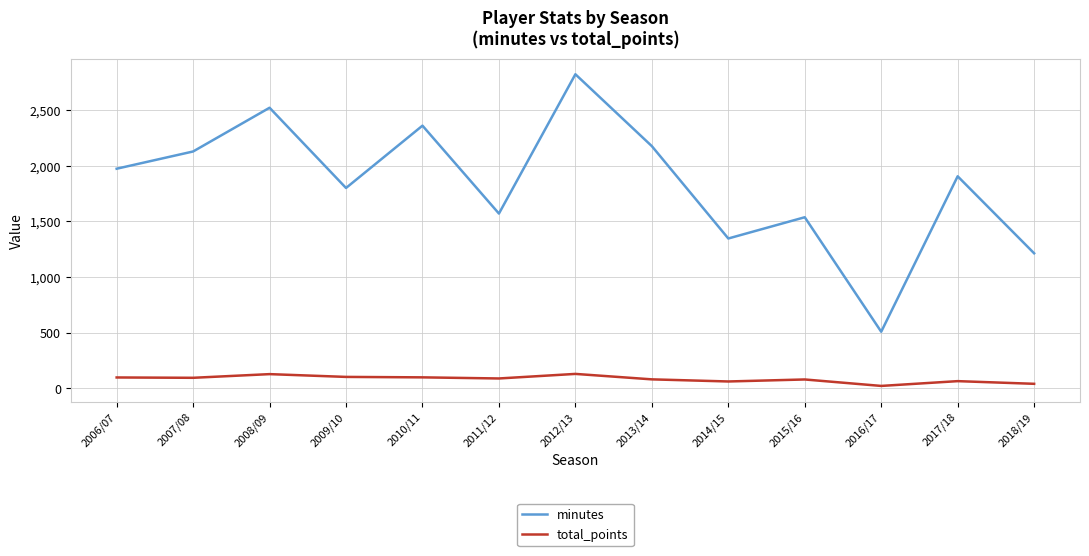

True or false: total_points and minutes intersect in this chart.

False